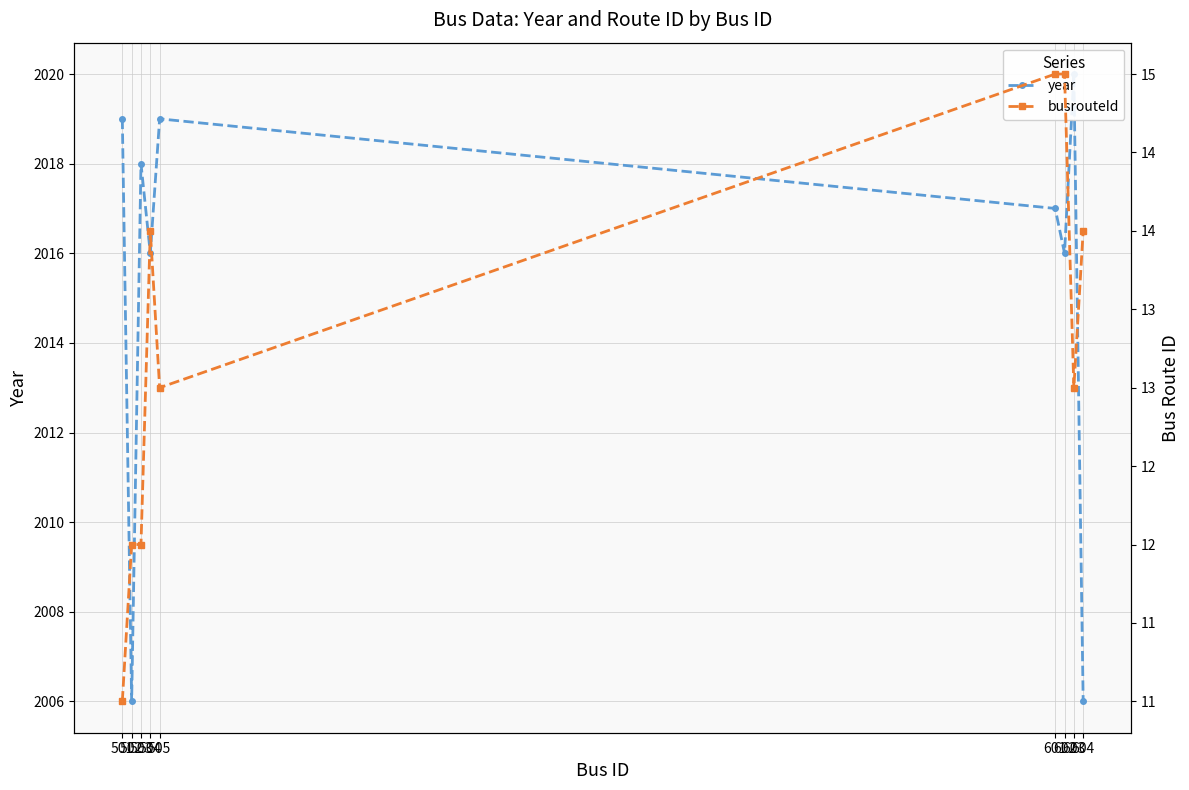

Which series has the widest spread of values?

year